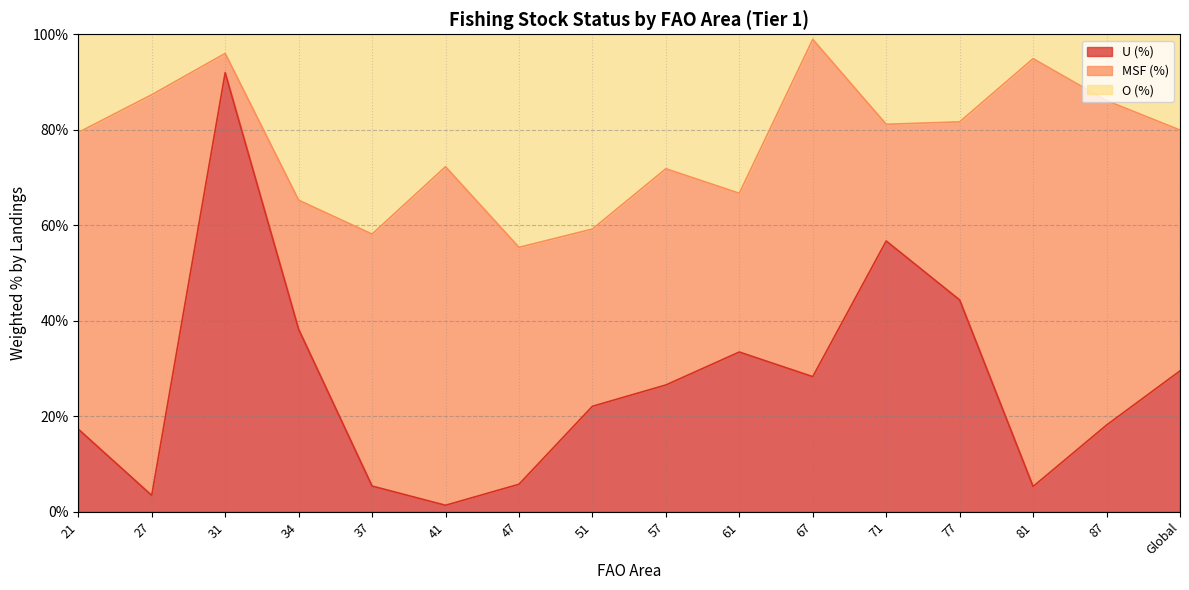

Which category has the lowest value in the U (%) series?

41